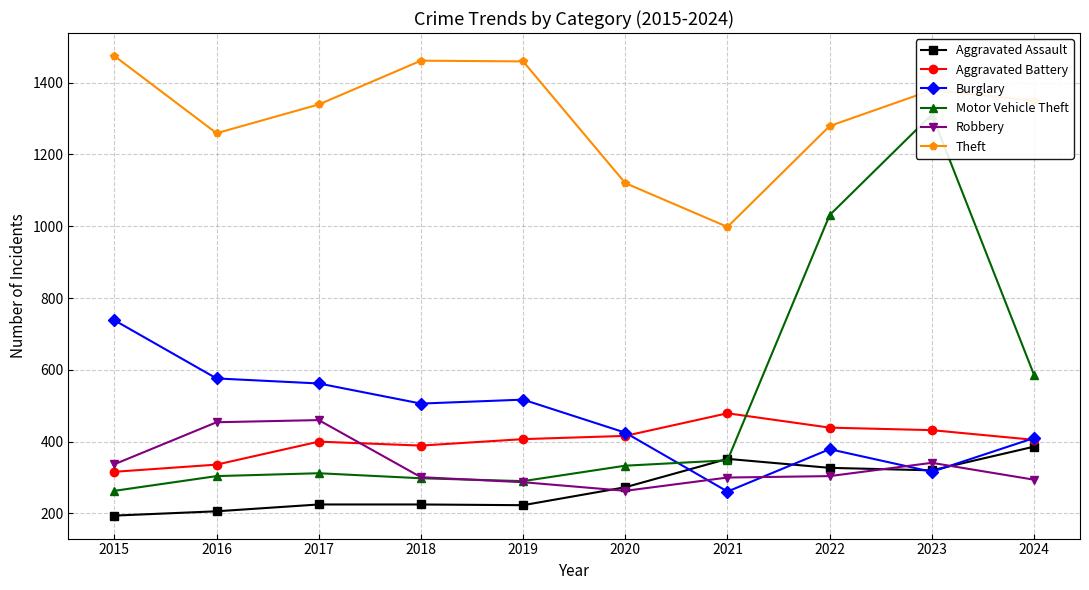

Count the number of data series in this chart.

6